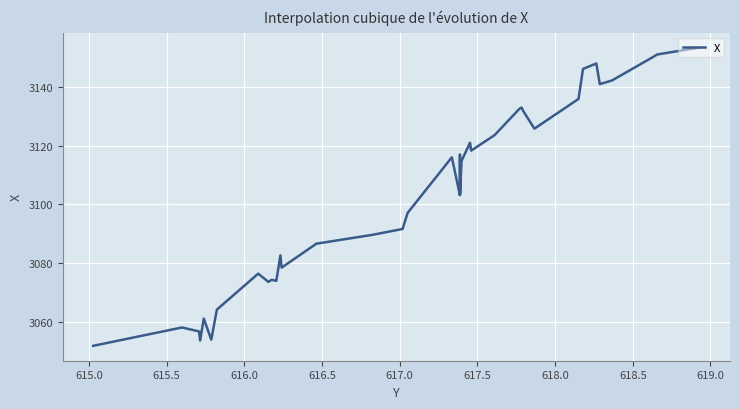

What is the smallest value displayed?

3052.0